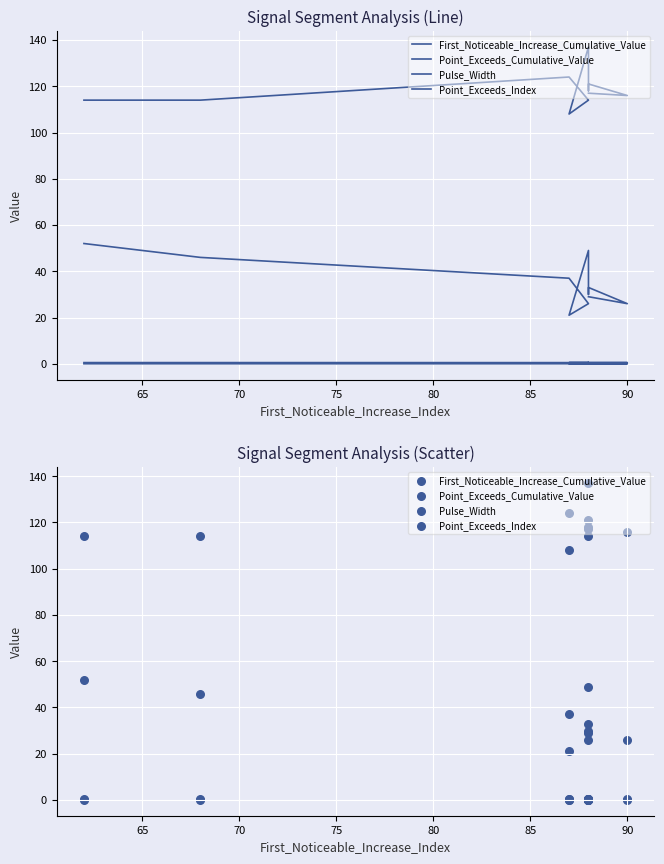

Which series has the largest total across all categories?

Point_Exceeds_Index